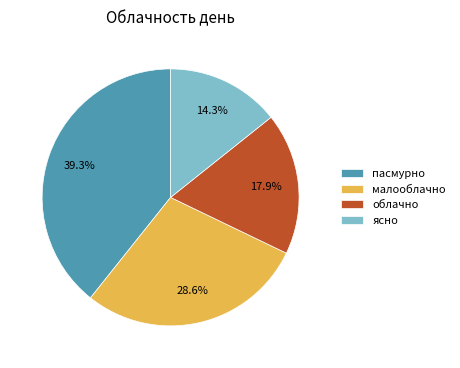

The облачно slice represents 18% of the pie. True or false?

True